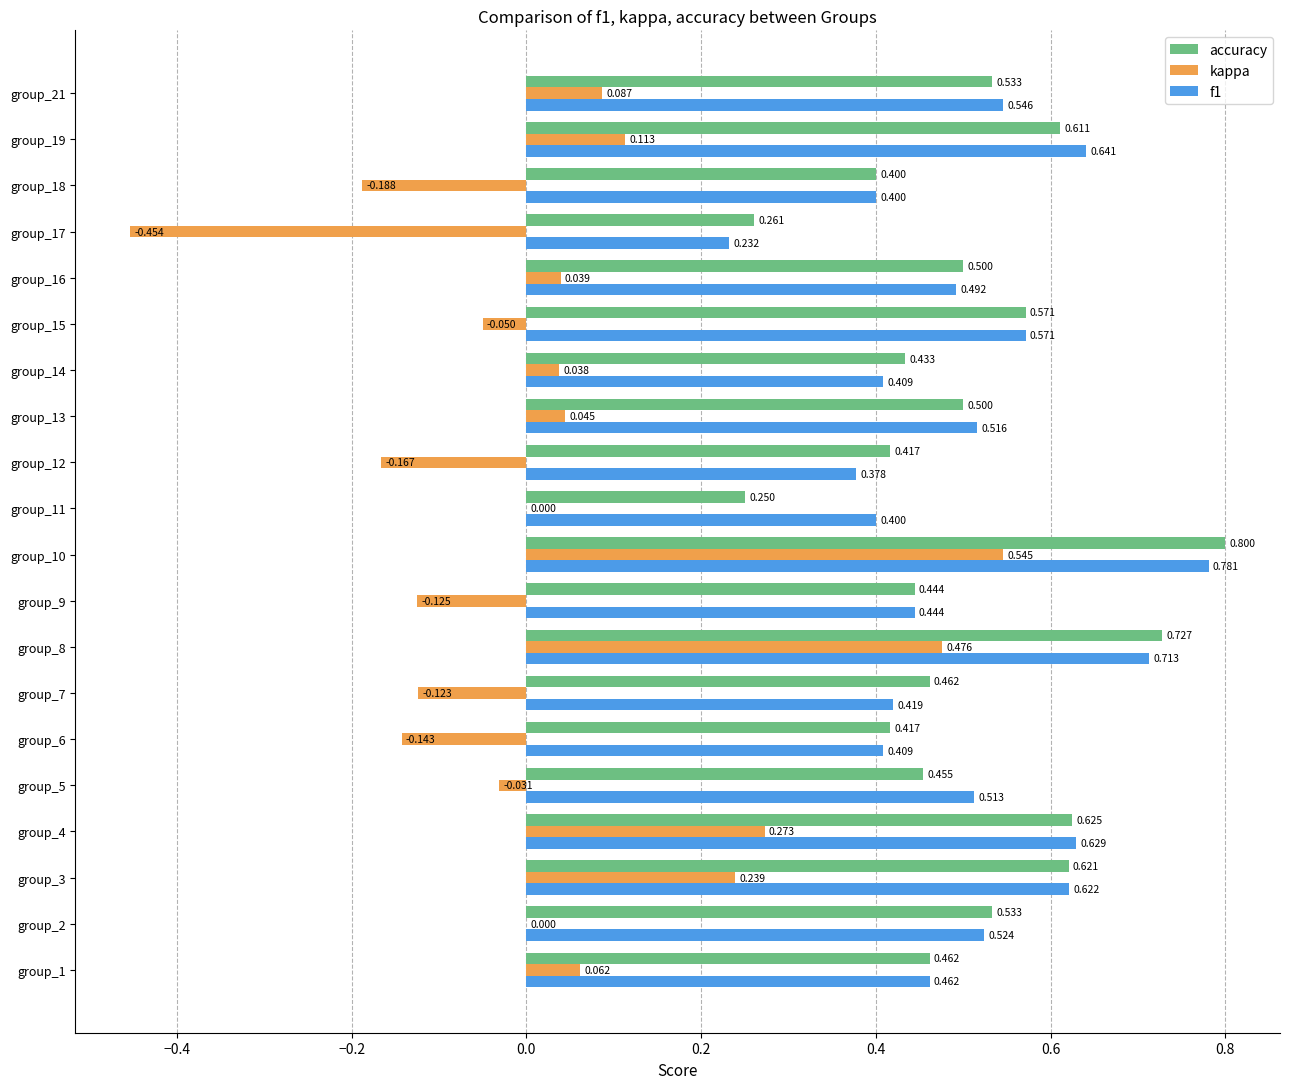

Where is f1 nearest to the value 0?

group_17